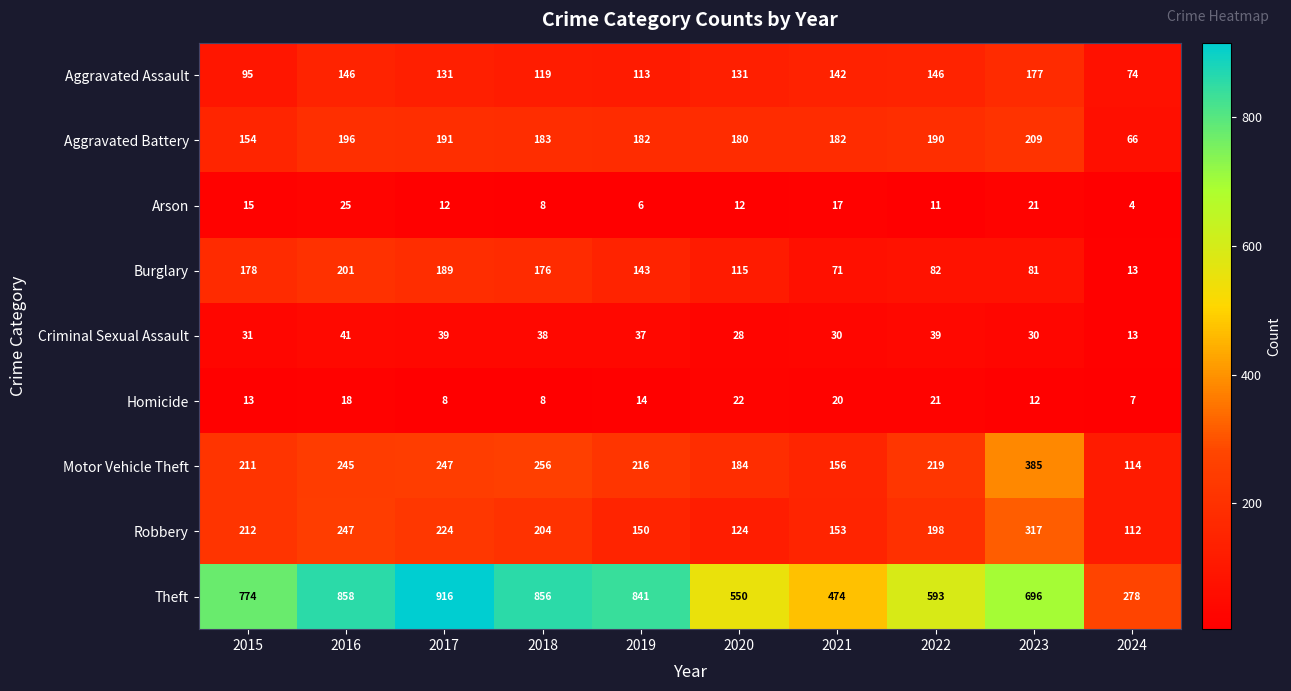

What is the total value across all series at 2017?

1957